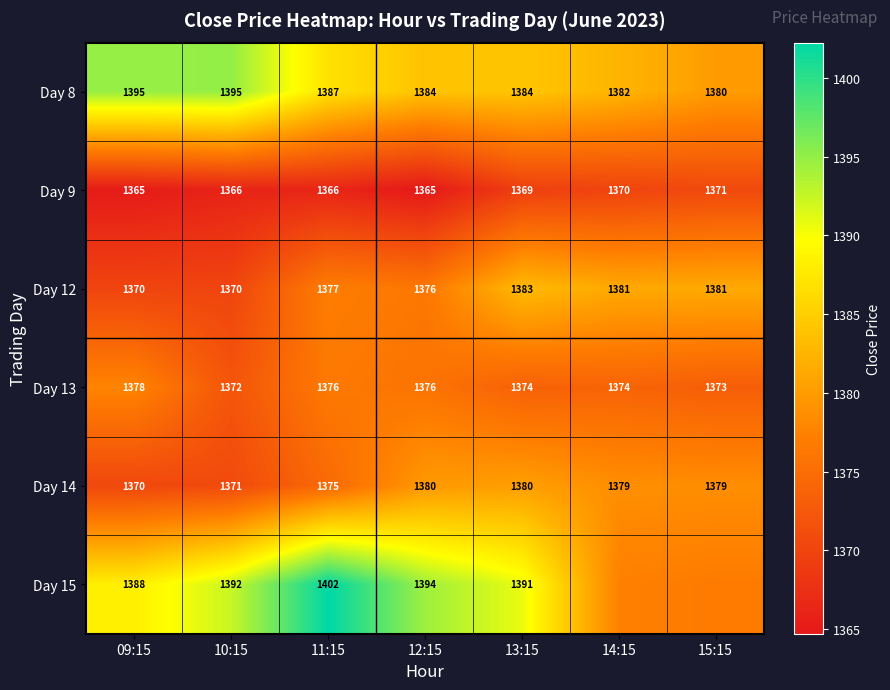

Which has a higher value, 15:15 or 10:15?

10:15